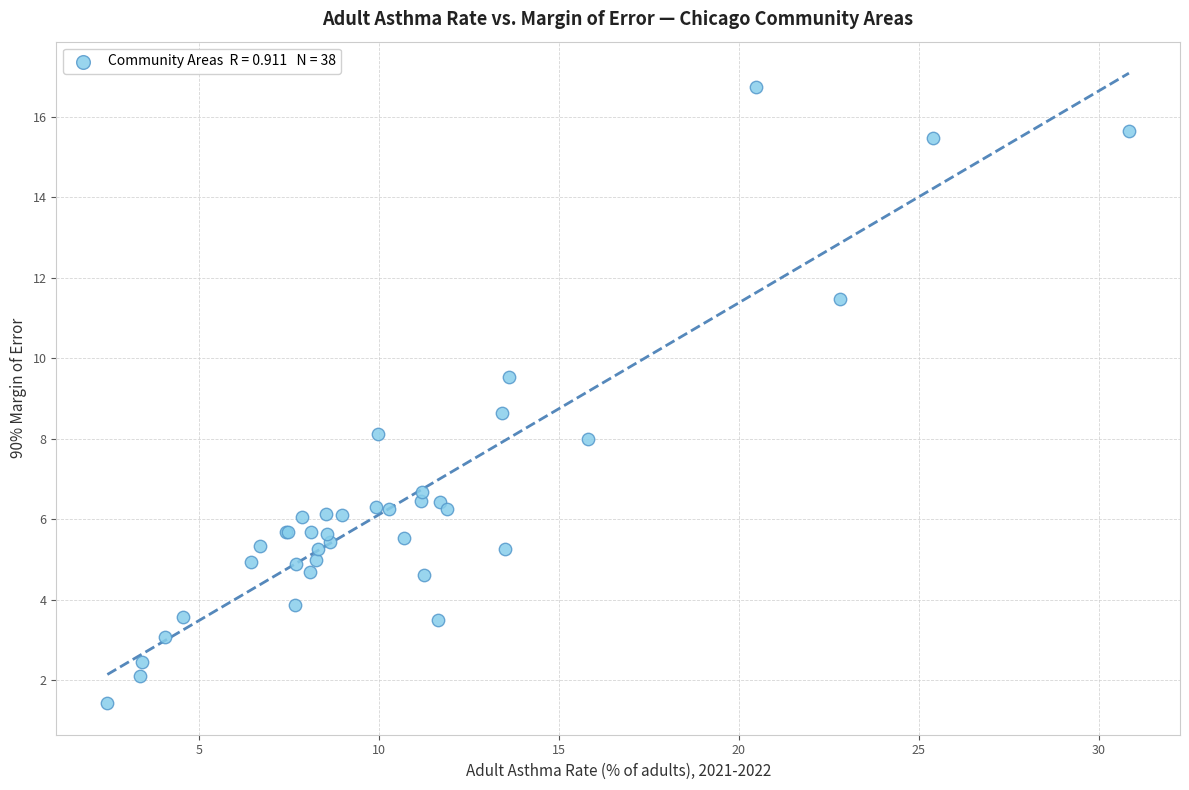

What Y value in the scatter plot is closest to 9?

8.7